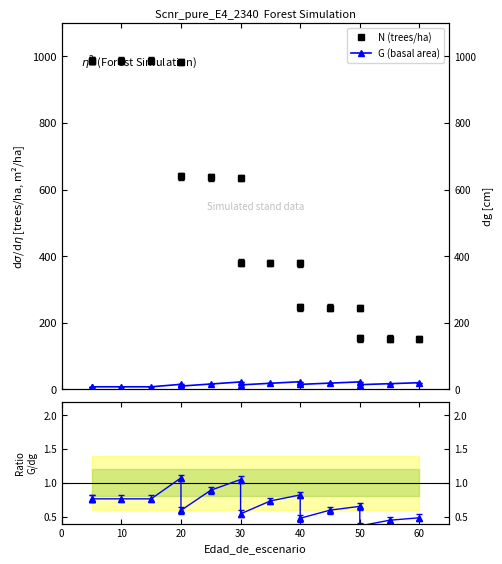

Is this an area chart (filled region under the line)?

No